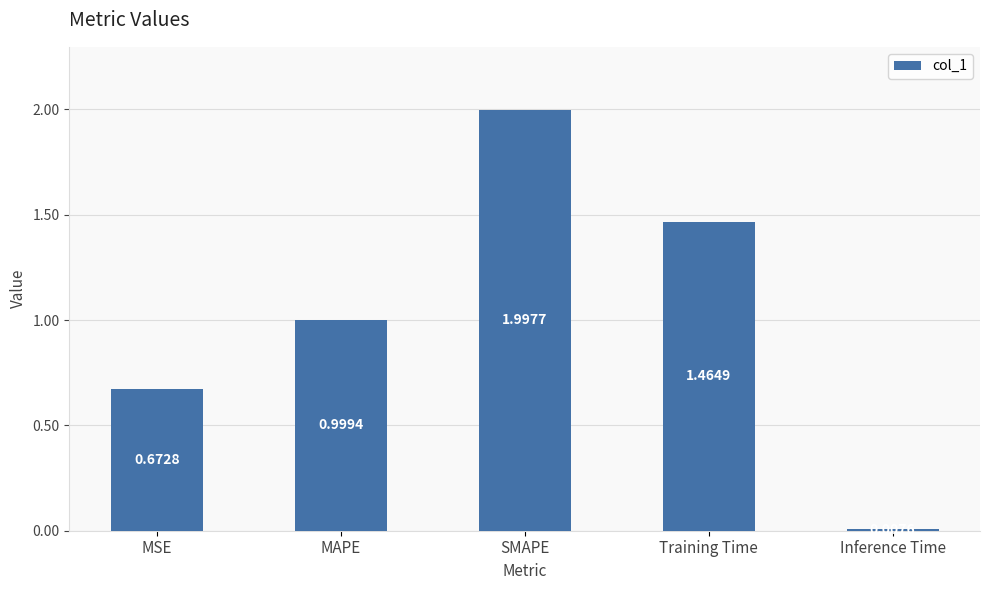

What is the average value?

1.0